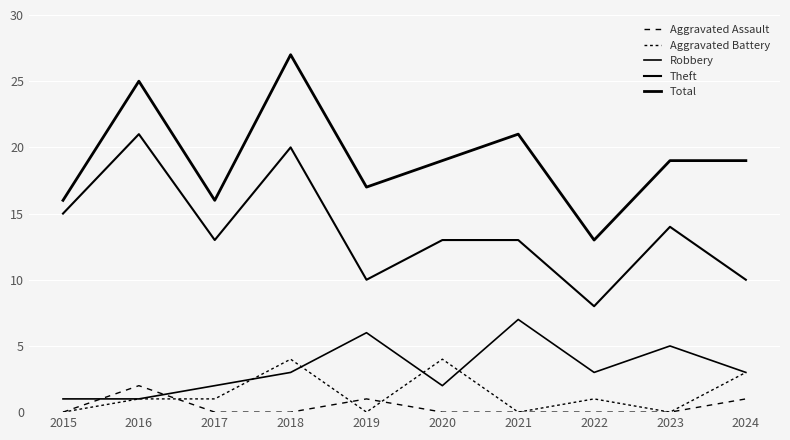

How many lines are shown in the chart?

5